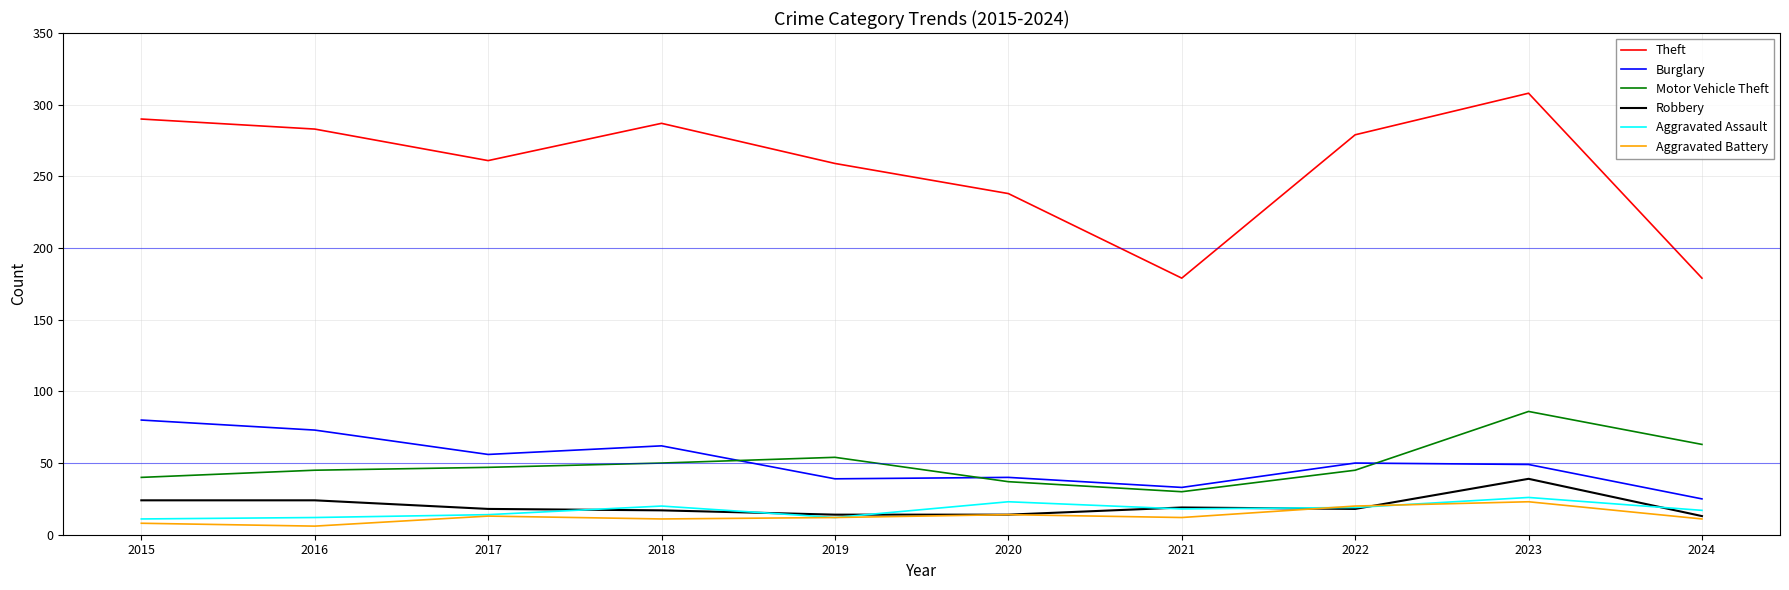

In Aggravated Assault, how many points are higher than both neighbors (excluding endpoints)?

3